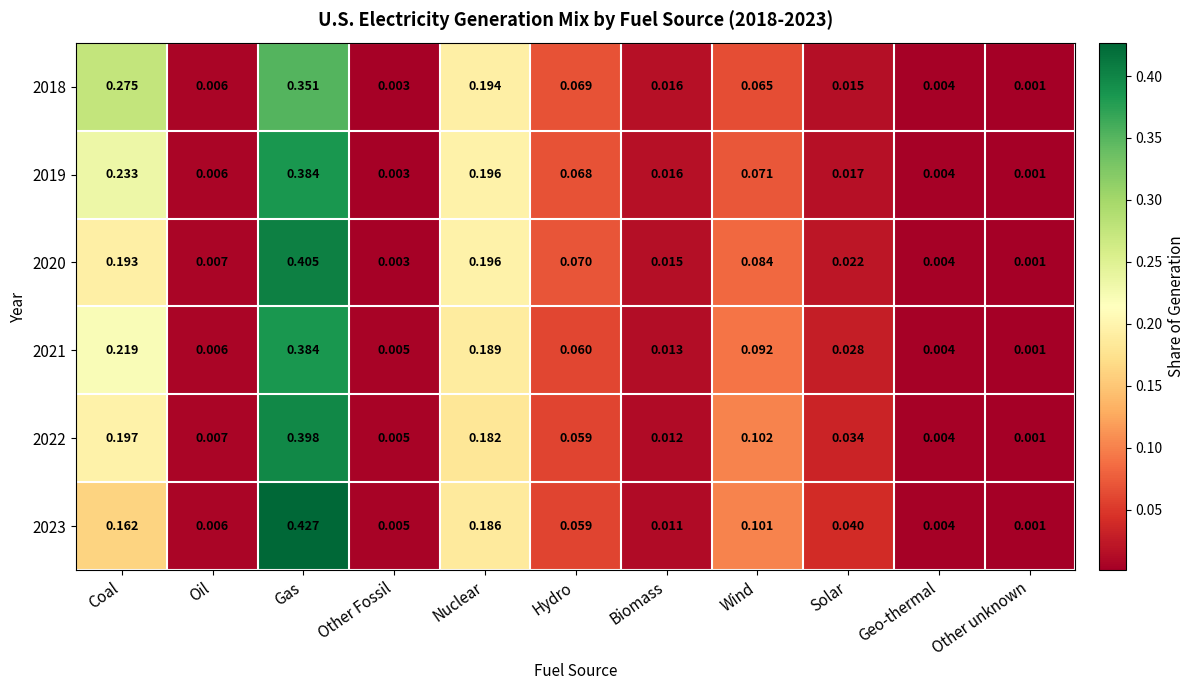

Is the value of 2022 at Hydro greater than the value of 2023 at Wind?

No